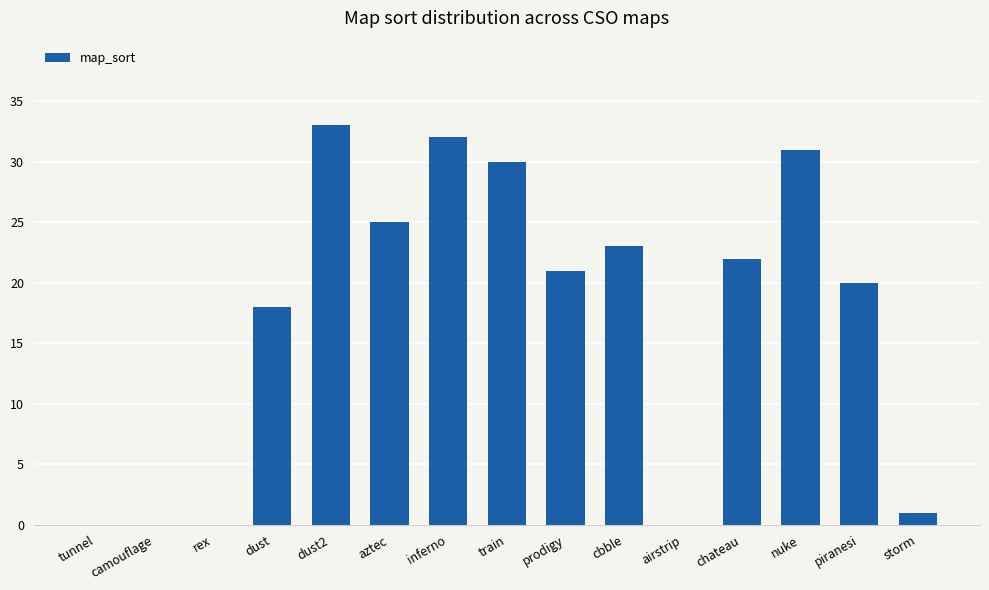

Does the chart contain stacked bars?

No